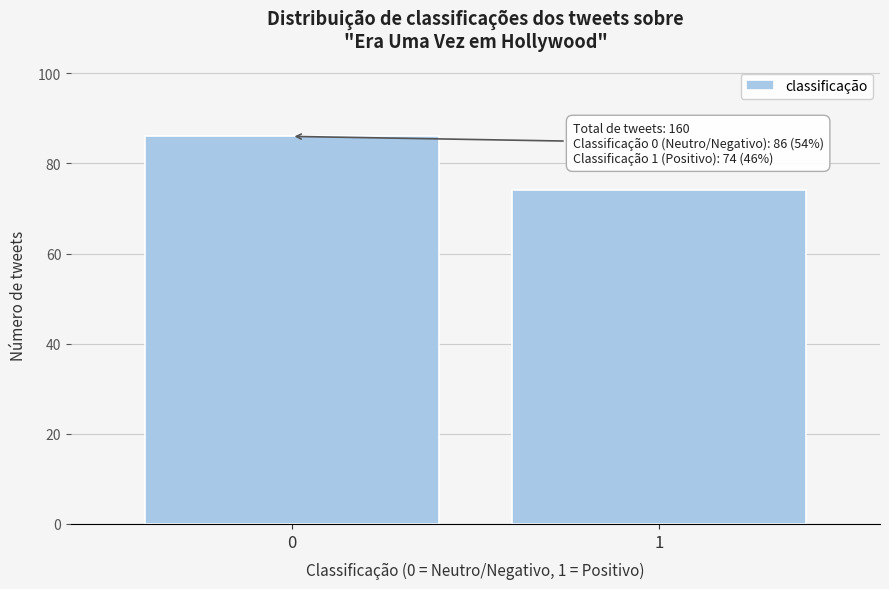

Reading left to right, what are all the values shown in this chart?

0=86	1=74